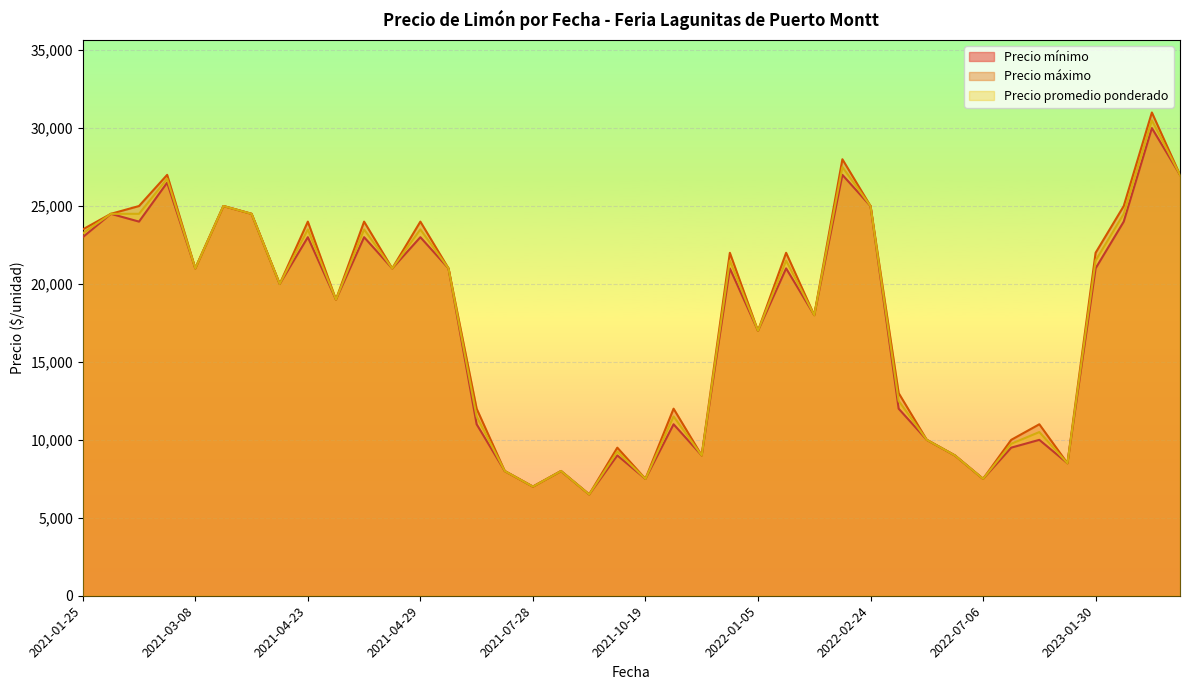

What is the smallest value displayed?

6500